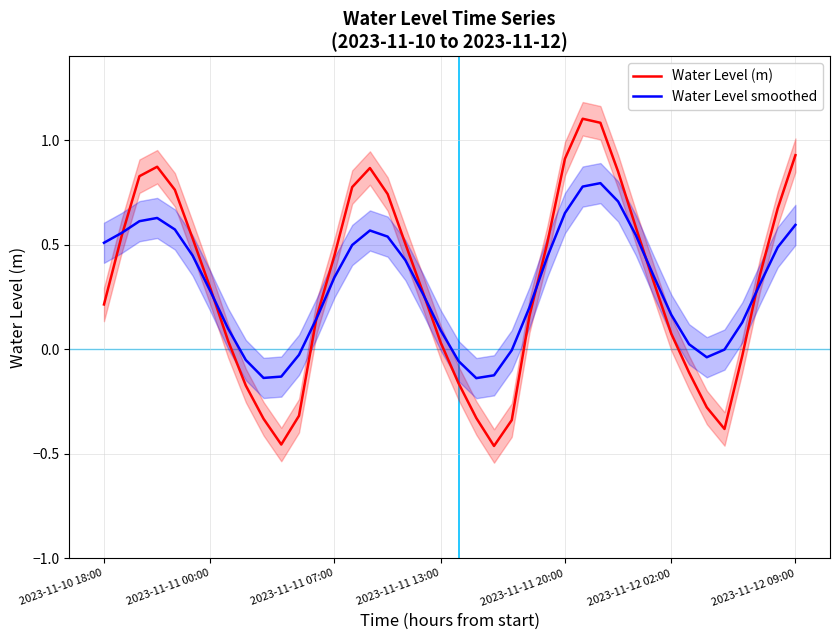

Is it true that Water Level (m) equals 0.2 at 2023-11-10 18:00?

True